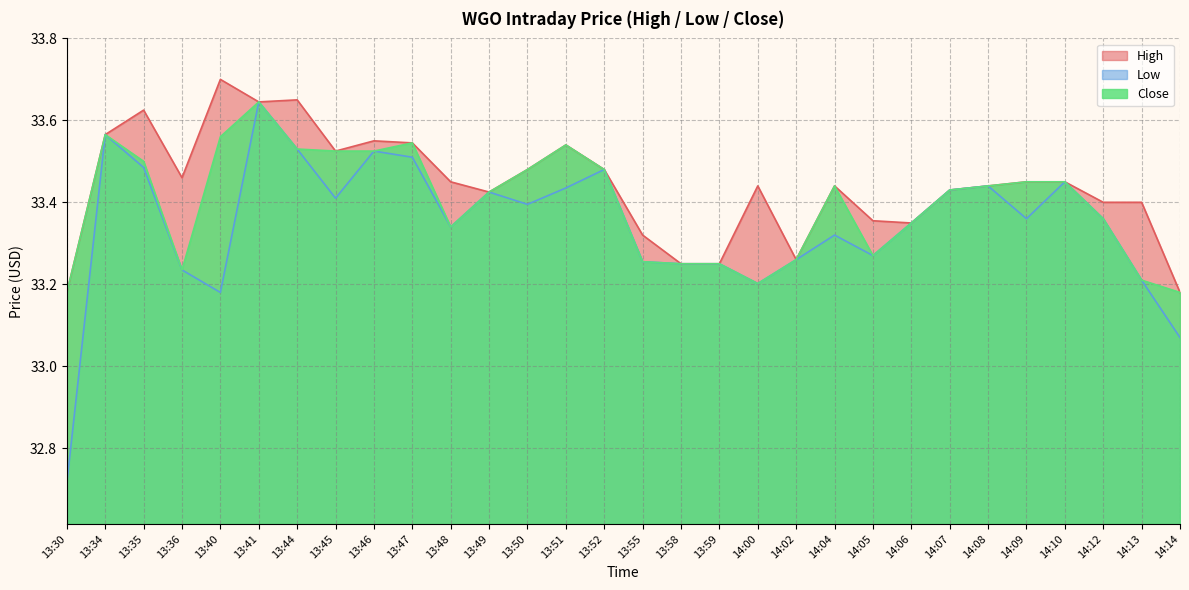

Does the chart display data point markers on the line(s)?

No